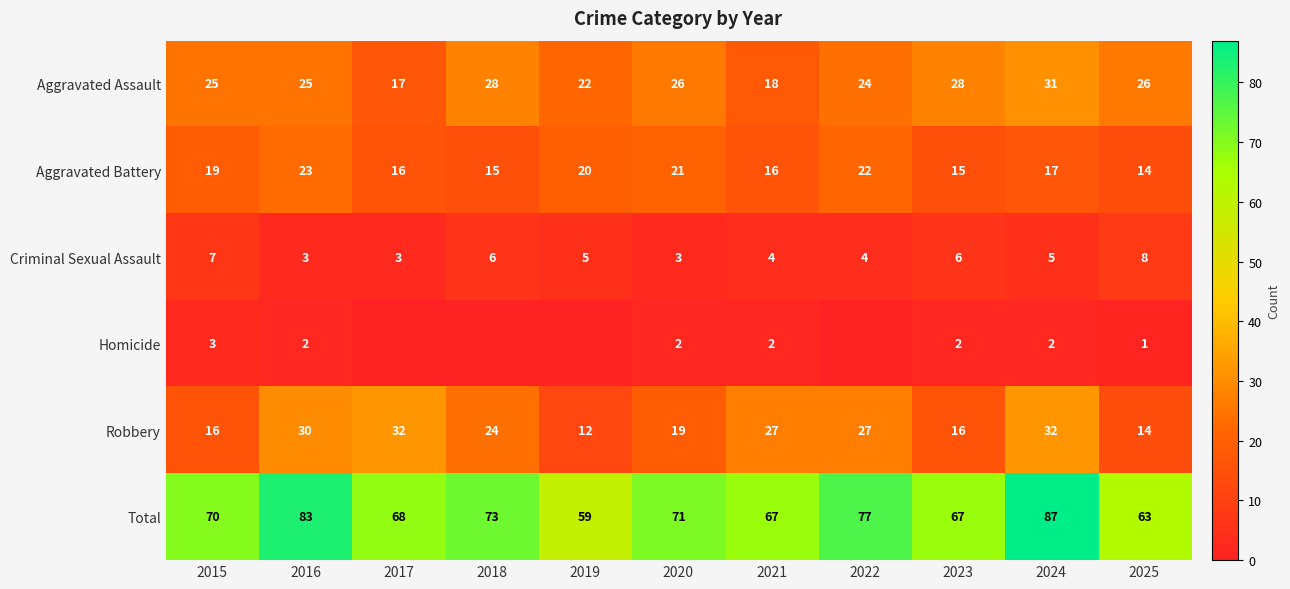

What is the maximum value for Total?

87